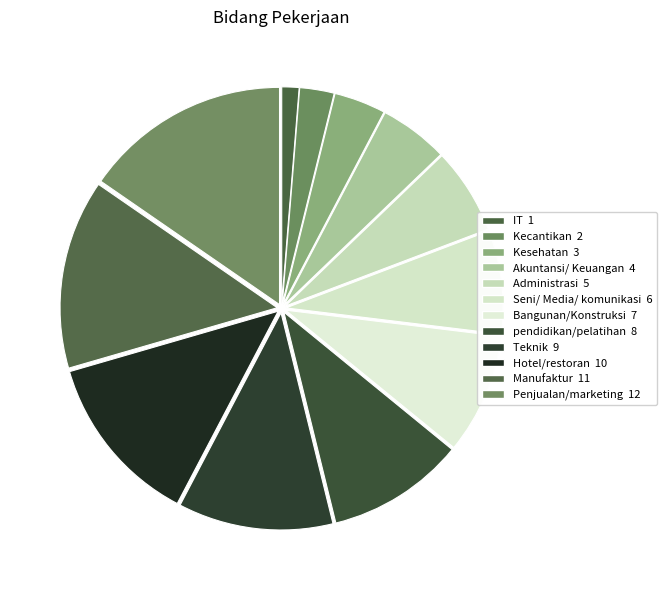

Is it true that Kecantikan is 3% of the pie?

True